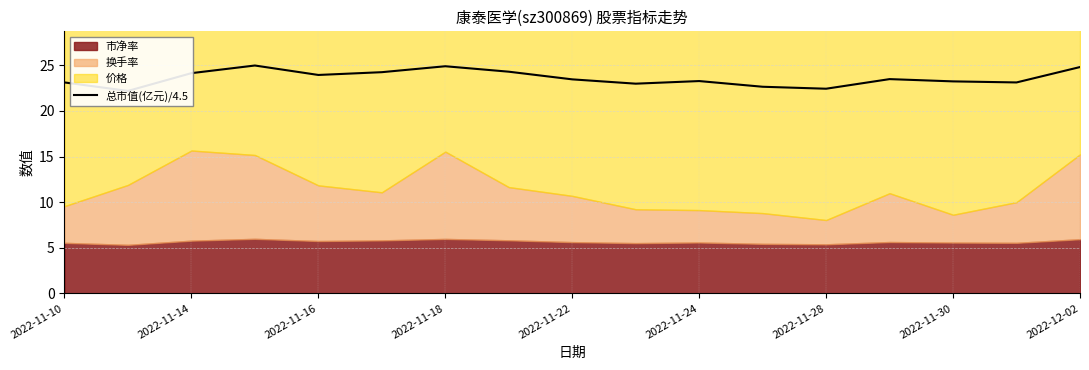

True or false: the data has more than 0 interior local peaks.

True